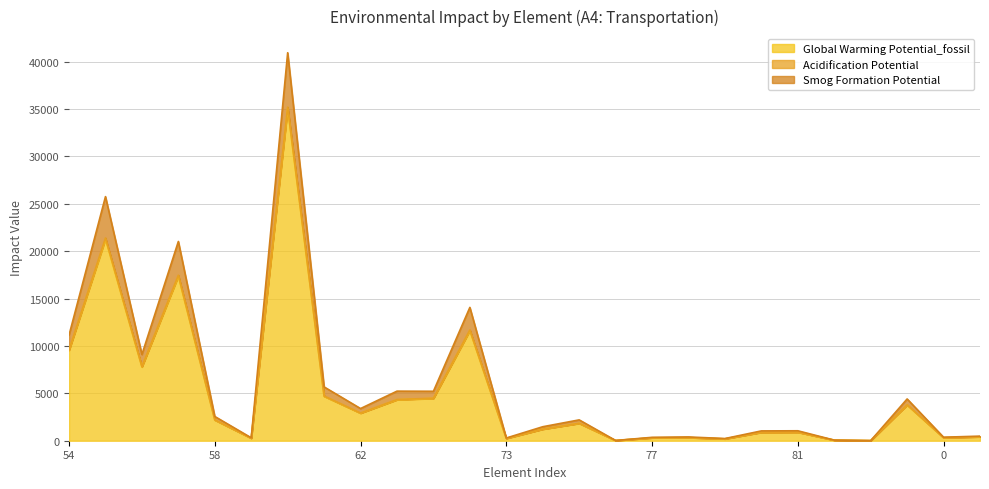

In Acidification Potential, how many points are higher than both neighbors (excluding endpoints)?

9